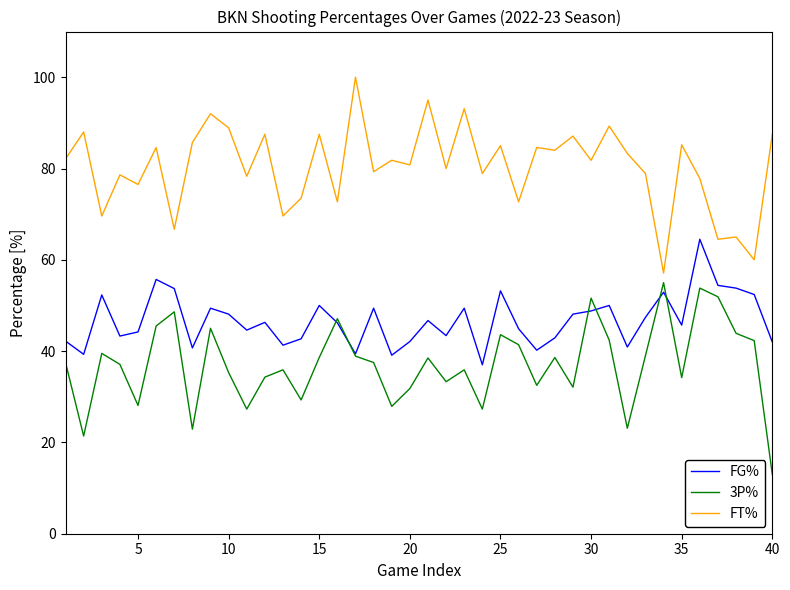

What is the sum of all FG% values?

1868.6